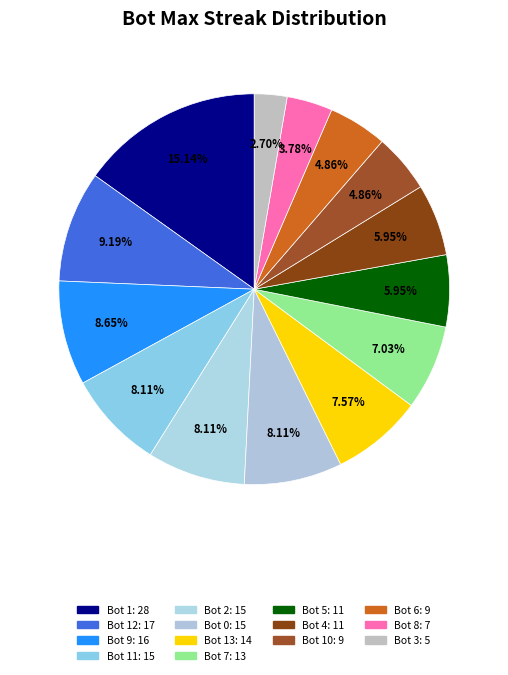

How many segments does this pie chart have?

14